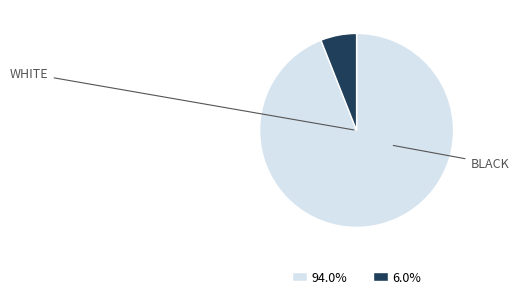

Is there a majority slice in this chart?

Yes